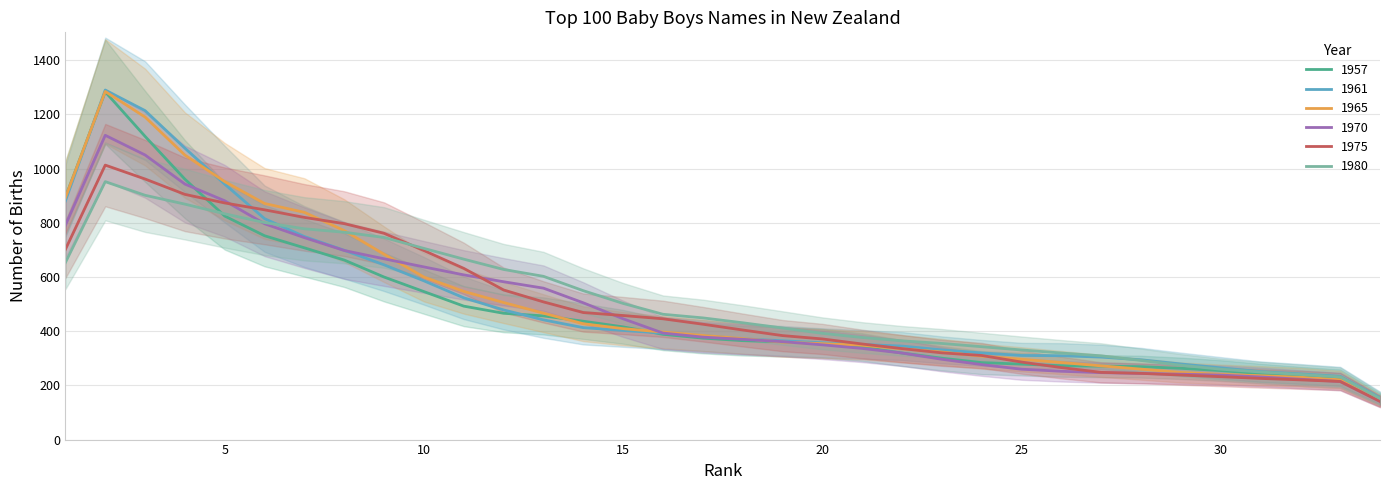

What are all the series names shown in the legend?

1957, 1961, 1965, 1970, 1975, 1980